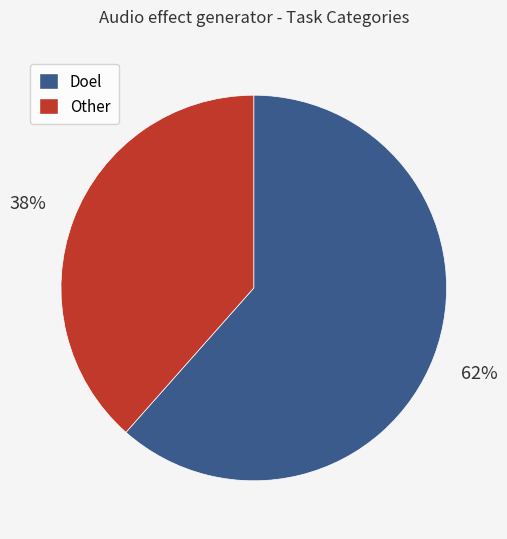

Is there any slice that represents more than half of the pie?

Yes